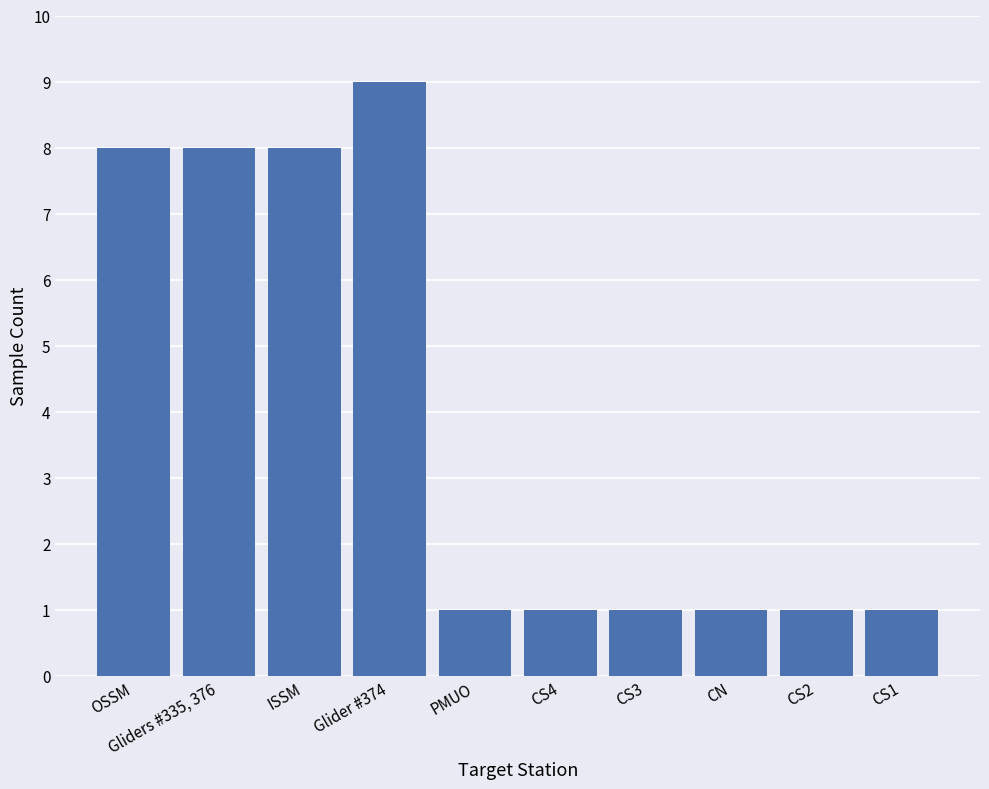

Reading left to right, transcribe all the data shown in this chart.

8	8	8	9	1	1	1	1	1	1